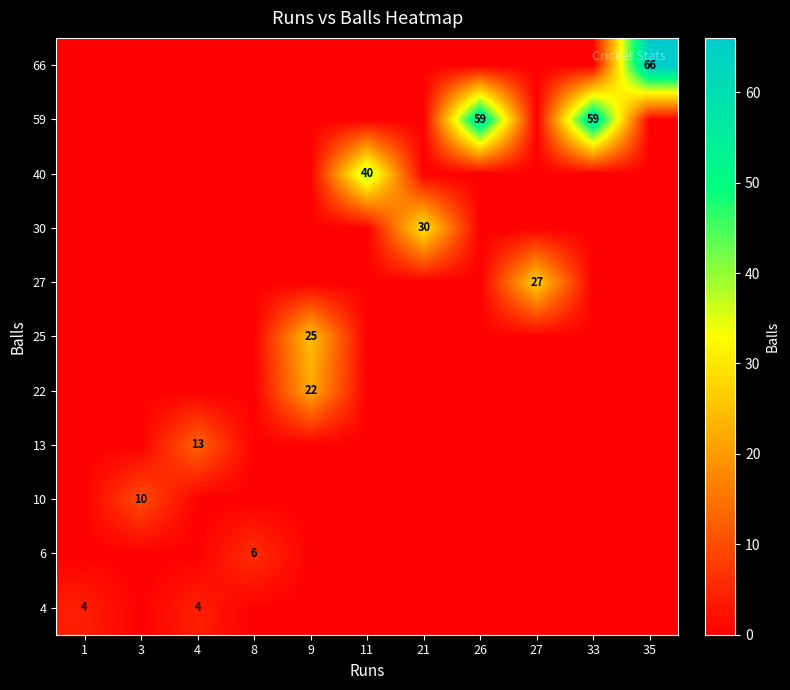

What is the spread (max minus min) of values at 11?

40